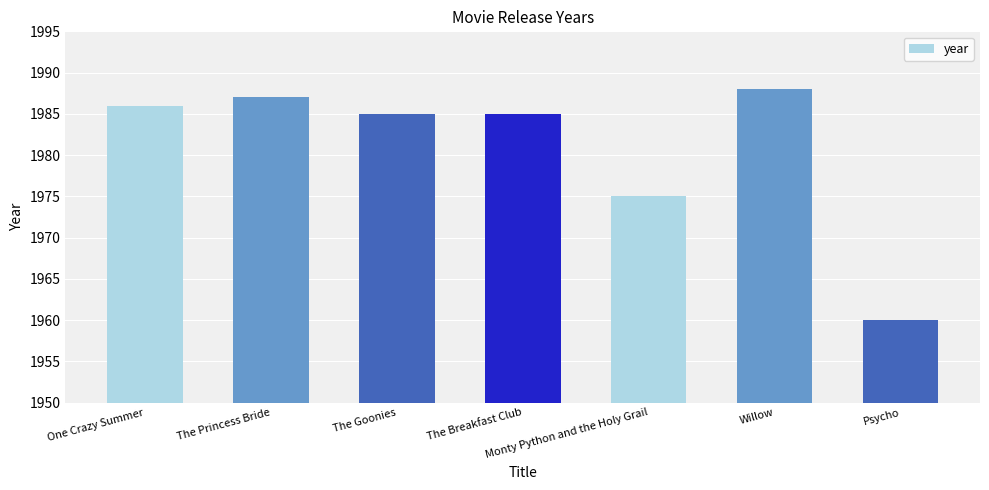

What is the sum of the values at The Breakfast Club and Monty Python and the Holy Grail?

3960